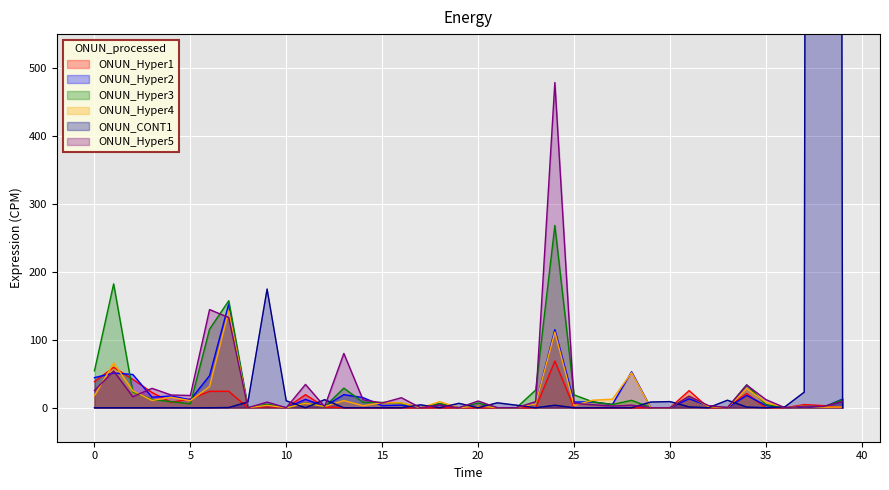

Which series has the widest spread of values?

ONUN_CONT1